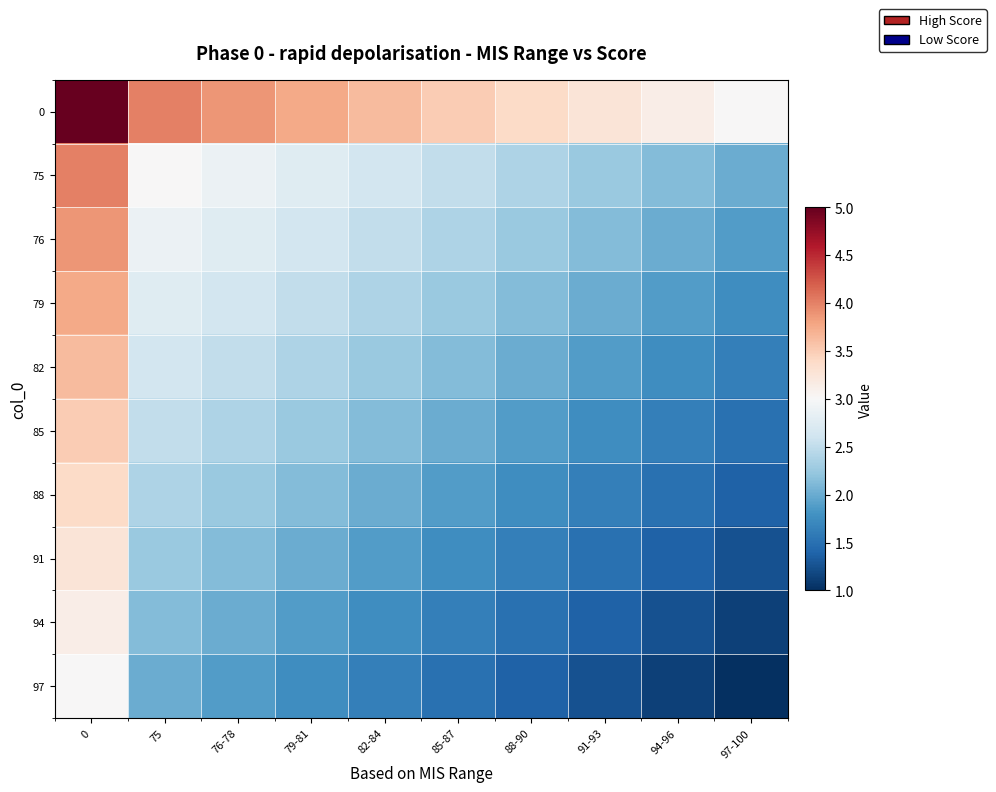

Reading right to left, transcribe all the data shown in this chart.

0: 97-100=3.0	94-96=3.1	91-93=3.2	88-90=3.4	85-87=3.5	82-84=3.6	79-81=3.8	76-78=3.9	75=4.0	0=5.0
75: 97-100=2.0	94-96=2.1	91-93=2.2	88-90=2.4	85-87=2.5	82-84=2.6	79-81=2.8	76-78=2.9	75=3.0	0=4.0
76: 97-100=1.9	94-96=2.0	91-93=2.1	88-90=2.2	85-87=2.4	82-84=2.5	79-81=2.6	76-78=2.8	75=2.9	0=3.9
79: 97-100=1.8	94-96=1.9	91-93=2.0	88-90=2.1	85-87=2.2	82-84=2.4	79-81=2.5	76-78=2.6	75=2.8	0=3.8
82: 97-100=1.6	94-96=1.8	91-93=1.9	88-90=2.0	85-87=2.1	82-84=2.2	79-81=2.4	76-78=2.5	75=2.6	0=3.6
85: 97-100=1.5	94-96=1.6	91-93=1.8	88-90=1.9	85-87=2.0	82-84=2.1	79-81=2.2	76-78=2.4	75=2.5	0=3.5
88: 97-100=1.4	94-96=1.5	91-93=1.6	88-90=1.8	85-87=1.9	82-84=2.0	79-81=2.1	76-78=2.2	75=2.4	0=3.4
91: 97-100=1.2	94-96=1.4	91-93=1.5	88-90=1.6	85-87=1.8	82-84=1.9	79-81=2.0	76-78=2.1	75=2.2	0=3.2
94: 97-100=1.1	94-96=1.2	91-93=1.4	88-90=1.5	85-87=1.6	82-84=1.8	79-81=1.9	76-78=2.0	75=2.1	0=3.1
97: 97-100=1.0	94-96=1.1	91-93=1.2	88-90=1.4	85-87=1.5	82-84=1.6	79-81=1.8	76-78=1.9	75=2.0	0=3.0